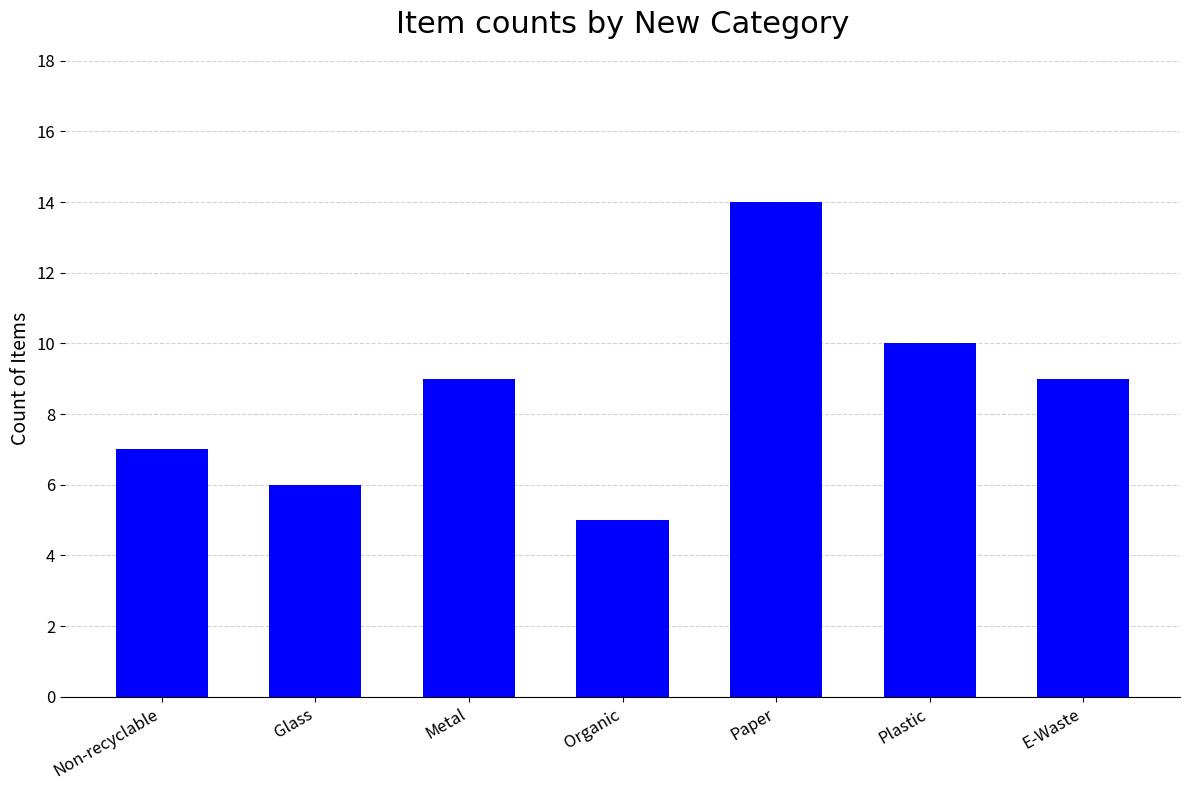

How many distinct data groups are displayed?

1